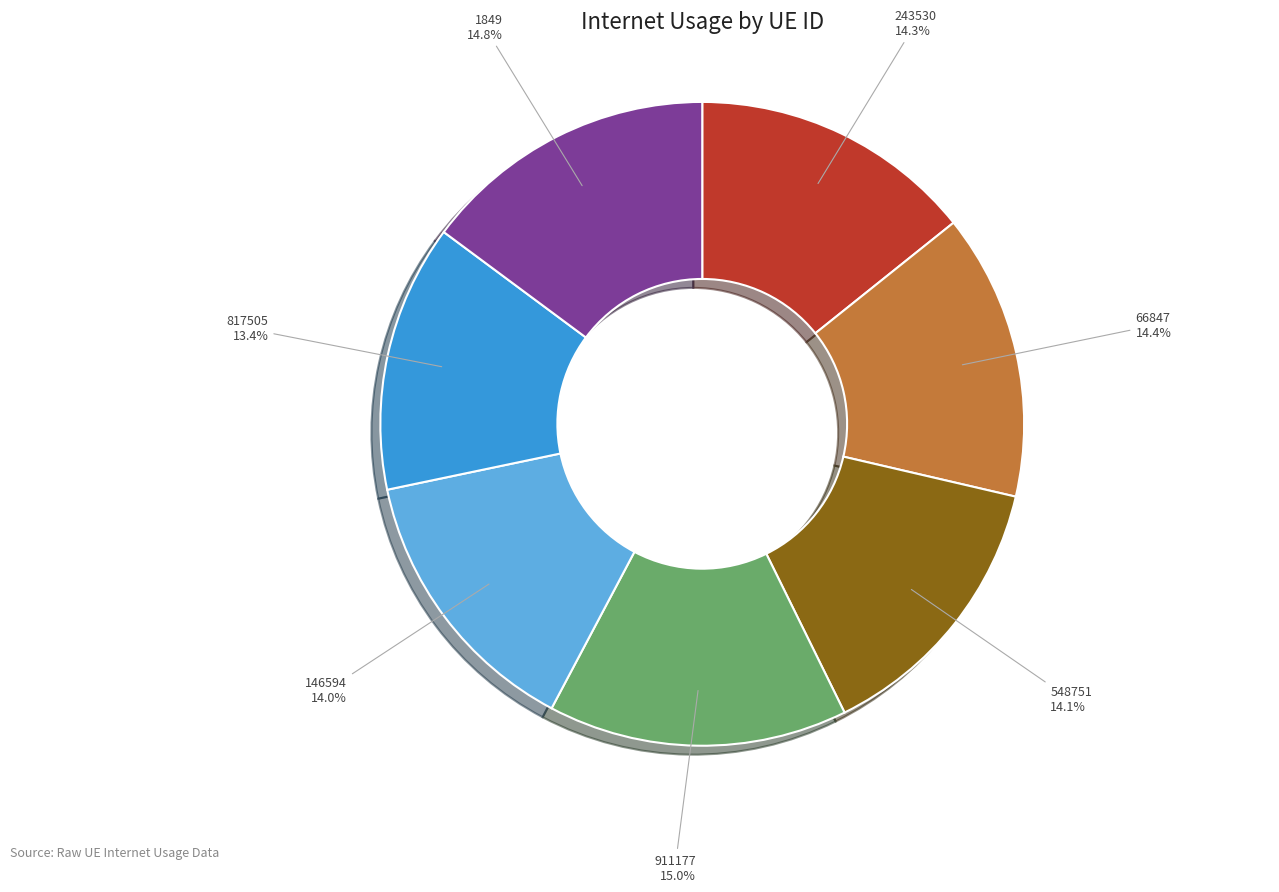

Do 817505 and 66847 together represent more than half of the pie?

No